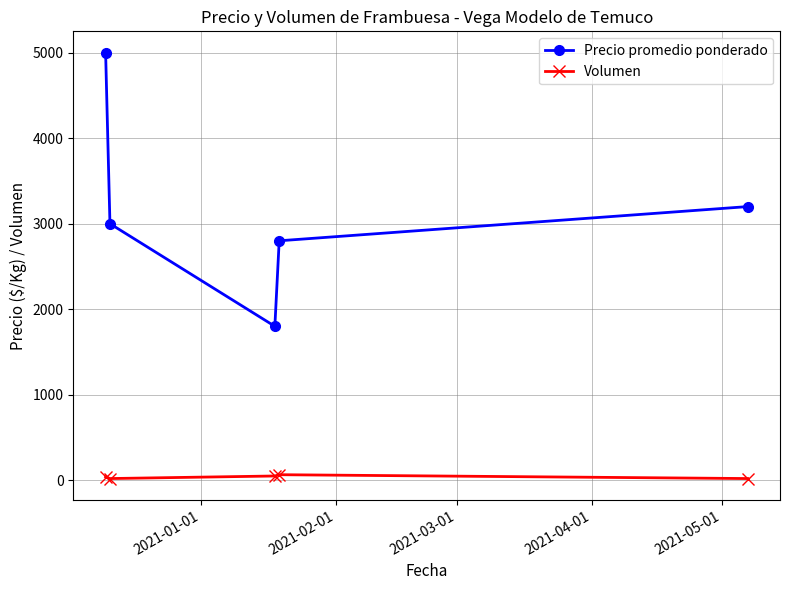

Which series has the widest spread of values?

Precio promedio ponderado